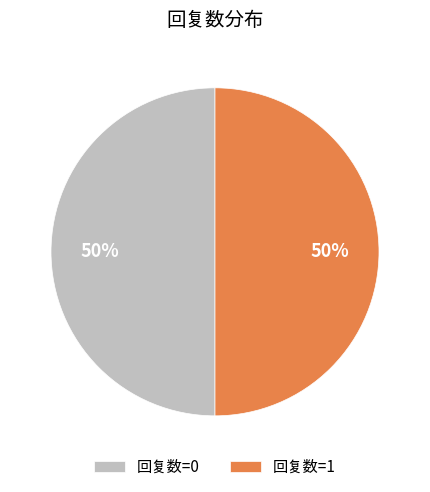

To the nearest percent, what is the average slice percentage?

50%